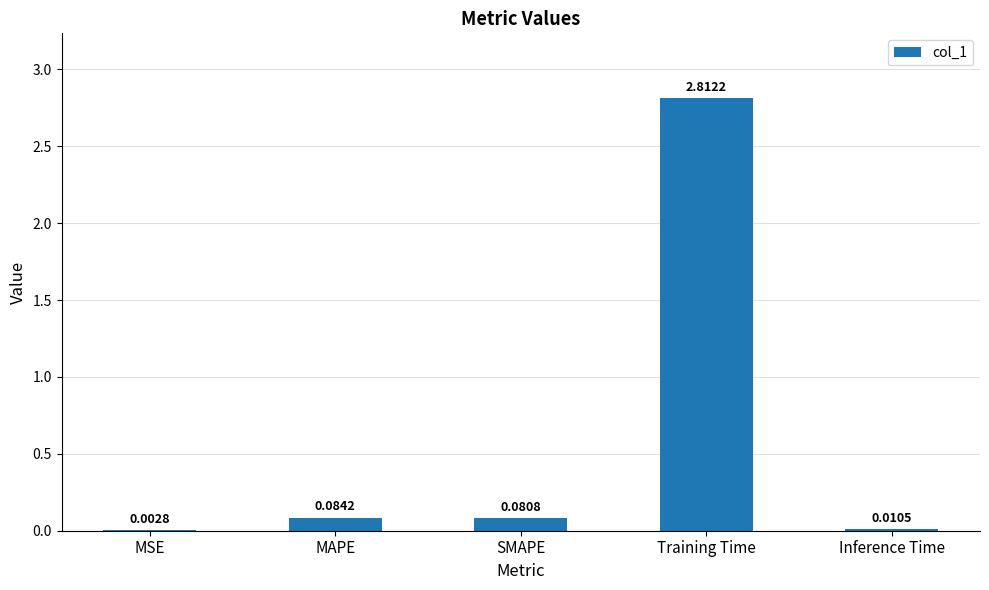

Which category has the highest value across all series?

Training Time